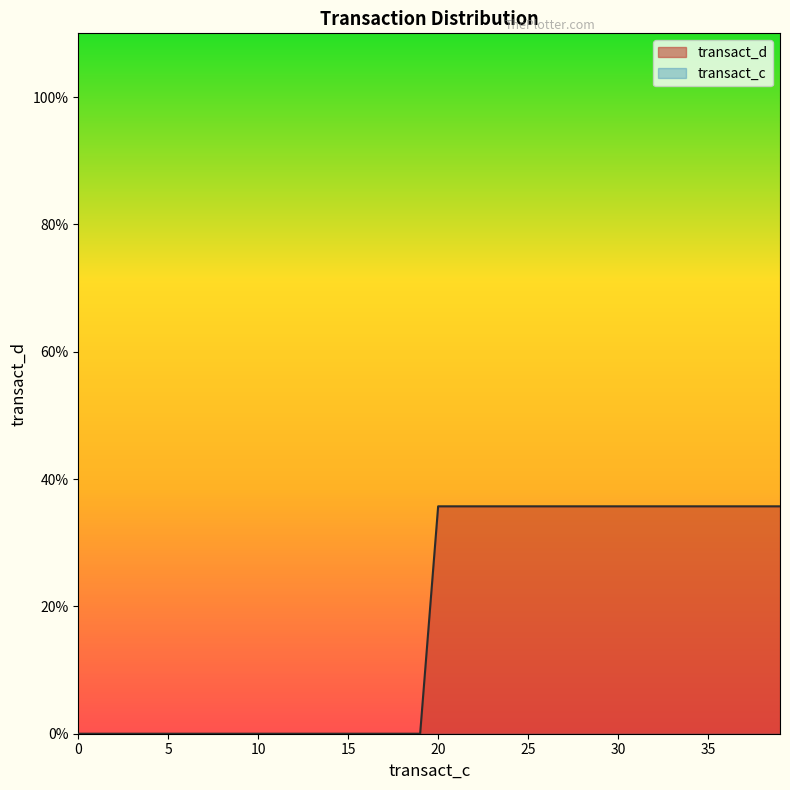

How many series are shown in this chart?

1